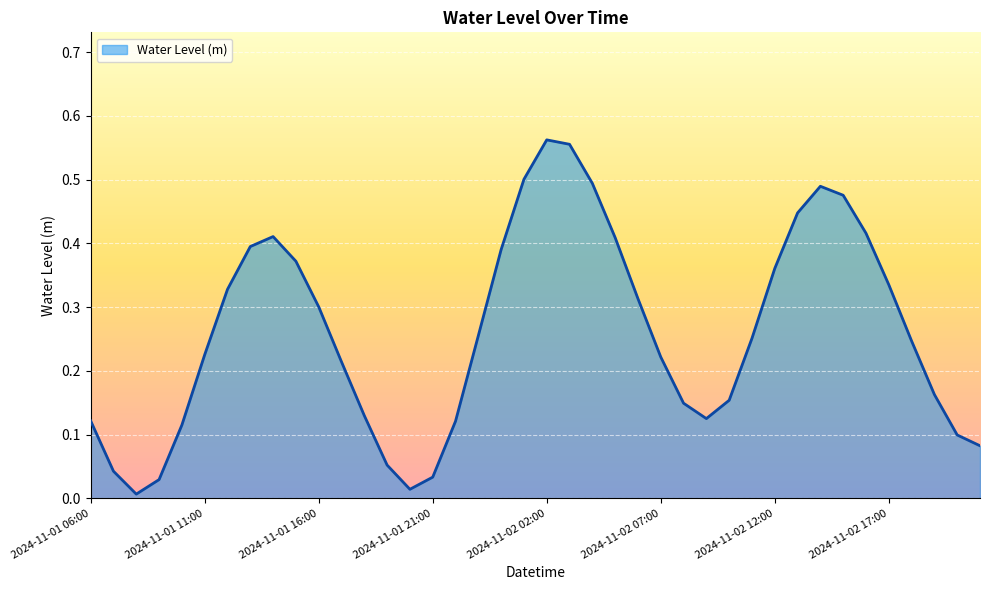

Rank the categories by value from highest to lowest.

2024-11-02 02:00, 2024-11-02 03:00, 2024-11-02 01:00, 2024-11-02 04:00, 2024-11-02 14:00, 2024-11-02 15:00, 2024-11-02 13:00, 2024-11-02 16:00, 2024-11-01 14:00, 2024-11-02 05:00, 2024-11-01 13:00, 2024-11-02 00:00, 2024-11-01 15:00, 2024-11-02 12:00, 2024-11-02 17:00, 2024-11-01 12:00, 2024-11-02 06:00, 2024-11-01 16:00, 2024-11-01 23:00, 2024-11-02 11:00, 2024-11-02 18:00, 2024-11-01 11:00, 2024-11-02 07:00, 2024-11-01 17:00, 2024-11-02 19:00, 2024-11-02 10:00, 2024-11-02 08:00, 2024-11-01 18:00, 2024-11-02 09:00, 2024-11-01 06:00, 2024-11-01 22:00, 2024-11-01 10:00, 2024-11-02 20:00, 2024-11-02 21:00, 2024-11-01 19:00, 2024-11-01 07:00, 2024-11-01 21:00, 2024-11-01 09:00, 2024-11-01 20:00, 2024-11-01 08:00